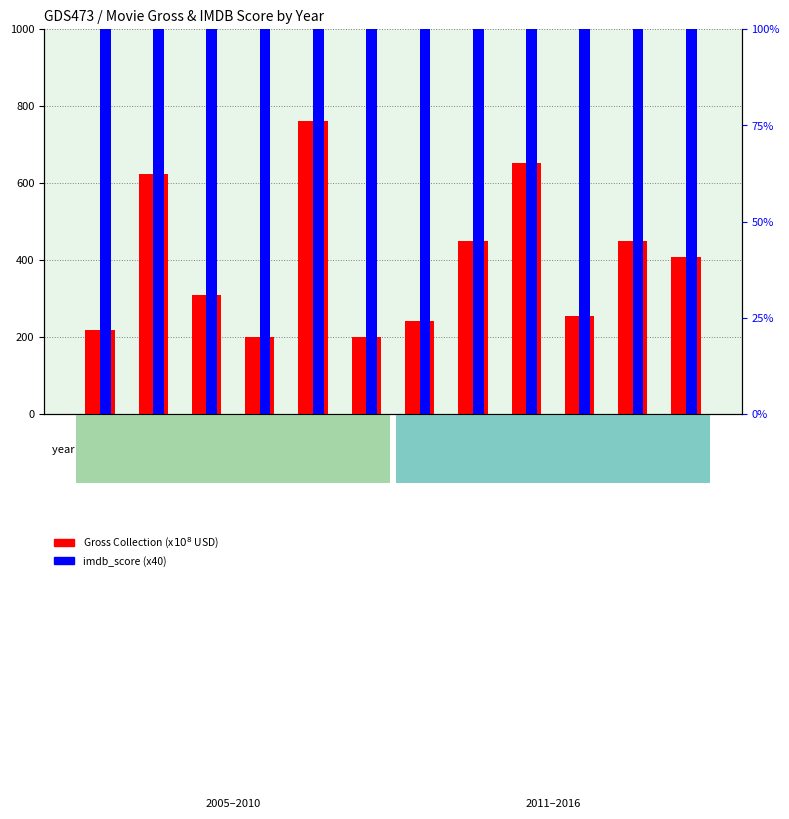

At which category does the chart reach its peak across all series?

2012